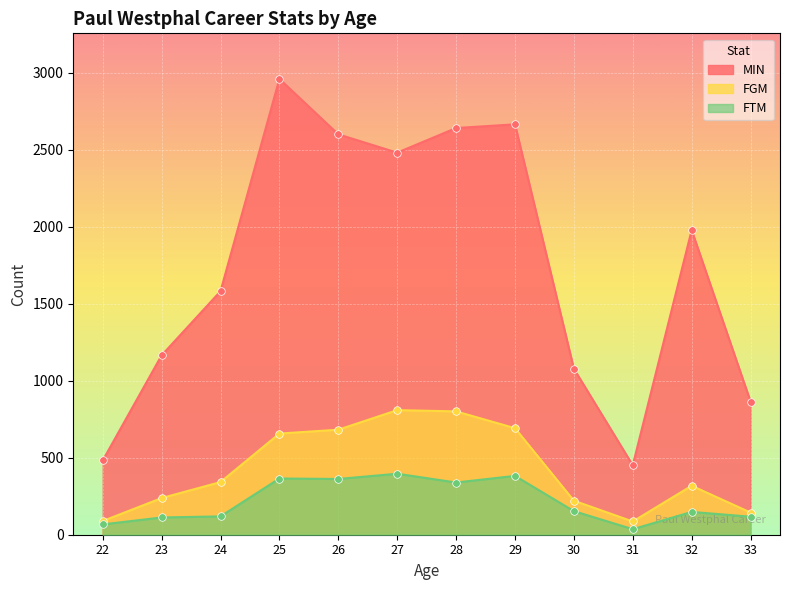

Which series has the largest total across all categories?

MIN